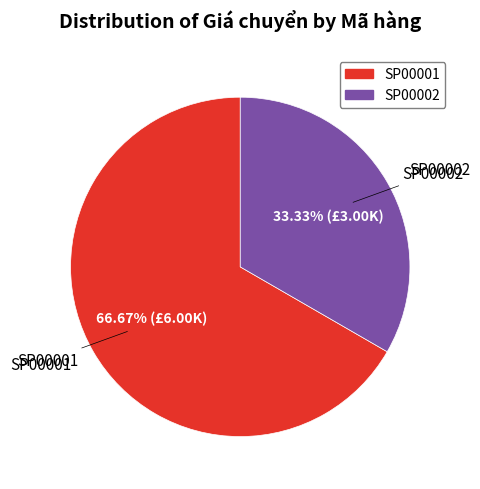

Do SP00002 and SP00001 together represent more than half of the pie?

Yes